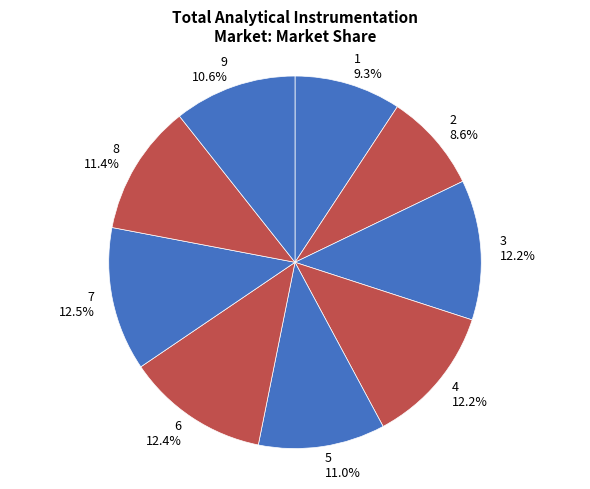

What percentage is the 5 slice, to the nearest percent?

11%